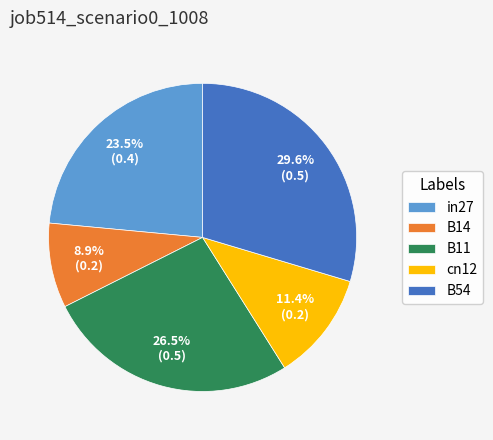

Which has a higher value, B14 or B54?

B54